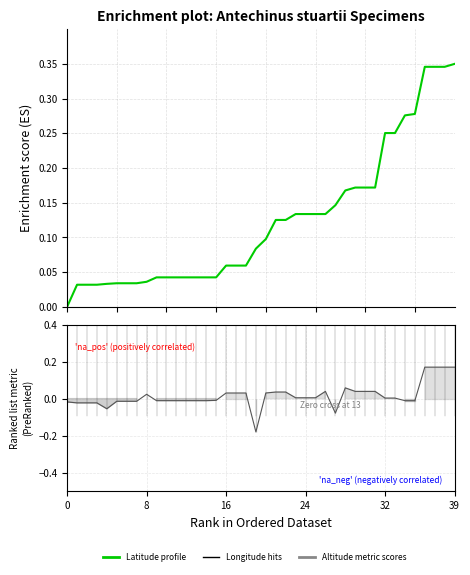

What is the smallest value displayed?

-0.2